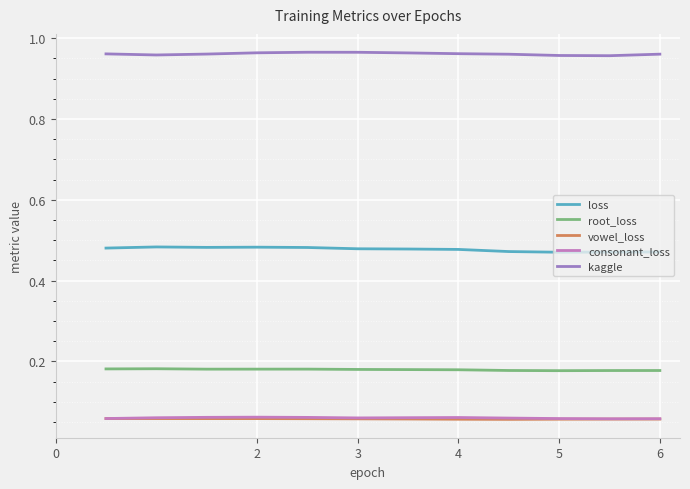

True or false: vowel_loss and loss intersect in this chart.

False